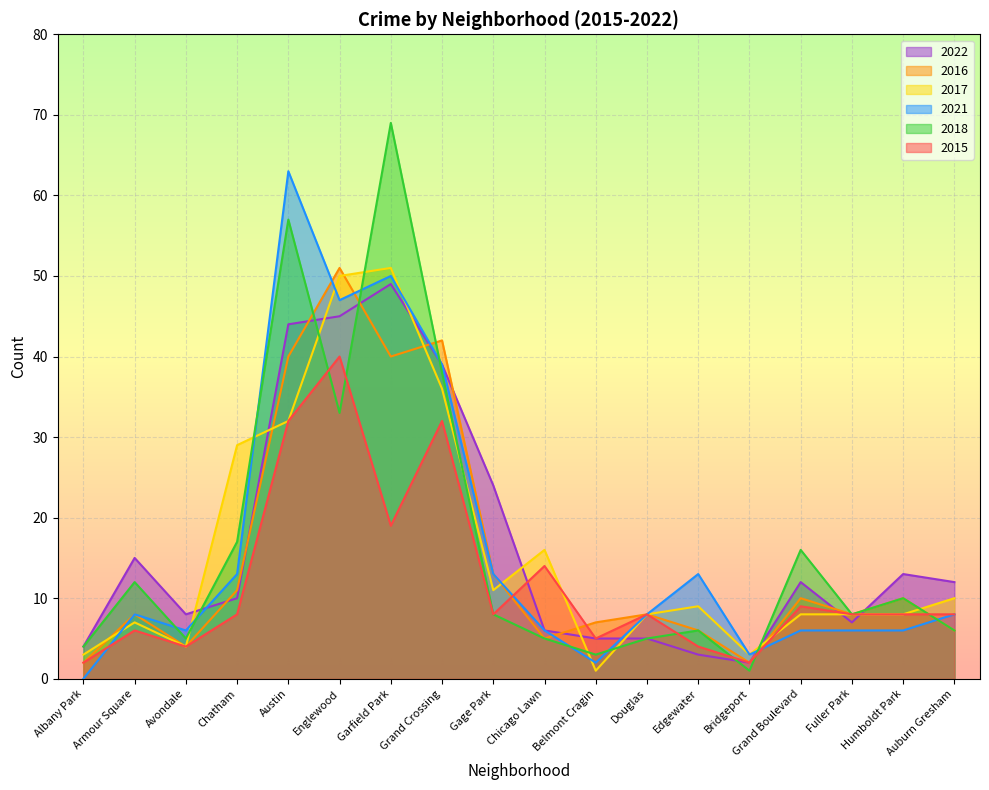

What is the label of the 7th point from the left?

Garfield Park